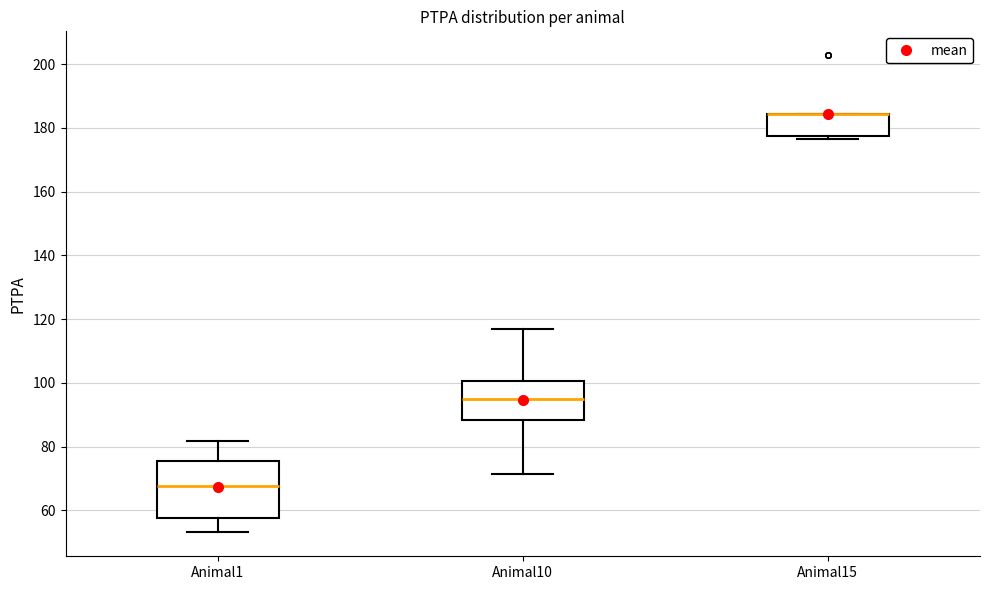

Comparing the boxes themselves (not the whiskers), which one is the tallest?

Animal1